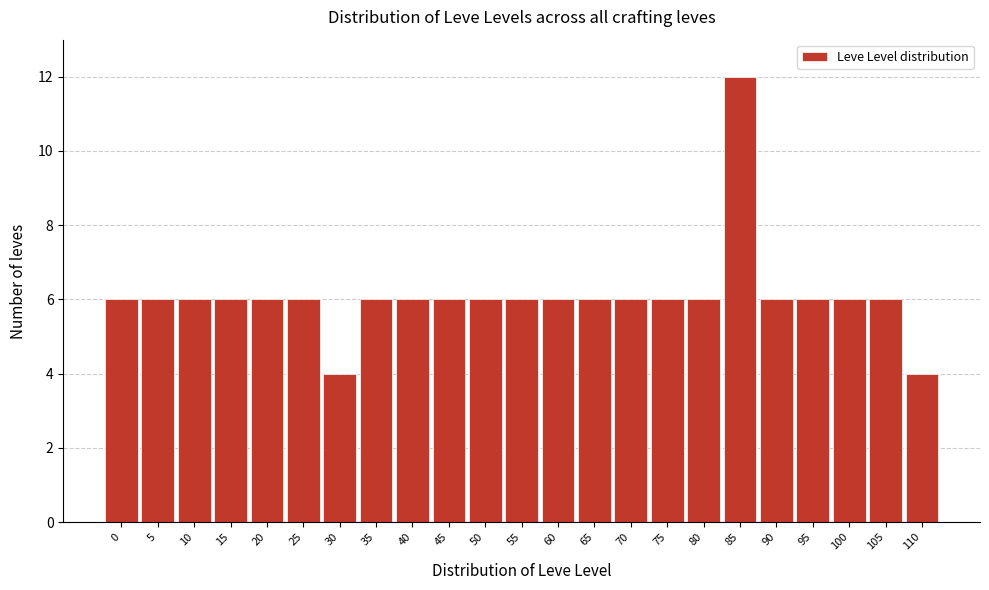

Reading left to right, what are all the values shown in this chart?

6	6	6	6	6	6	4	6	6	6	6	6	6	6	6	6	6	12	6	6	6	6	4